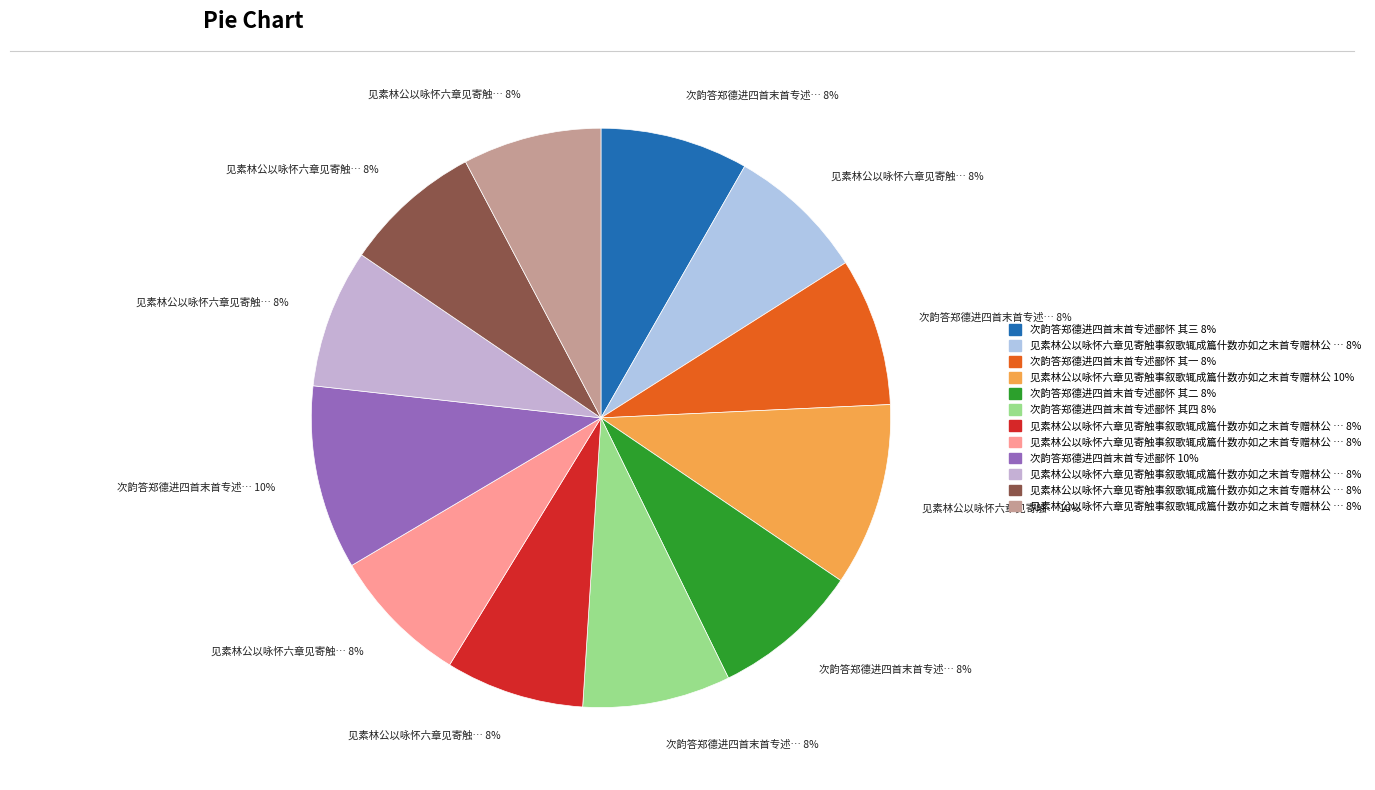

Is there any slice that represents more than half of the pie?

No